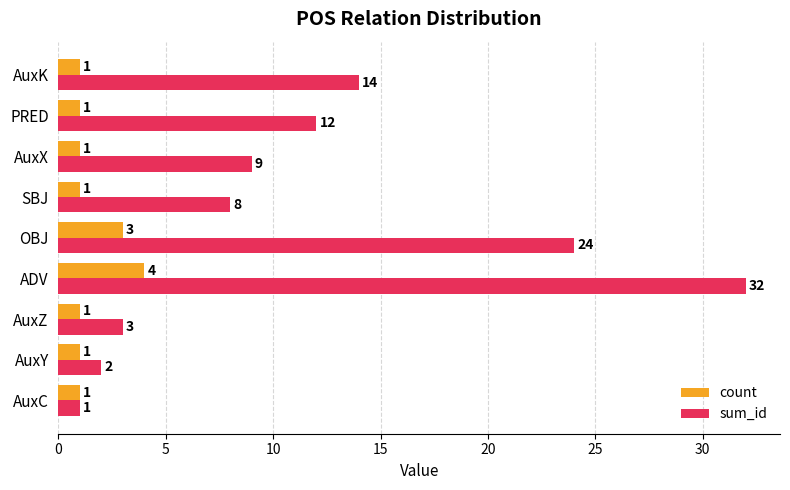

Is the value of sum_id at AuxZ greater than the value of count at AuxK?

Yes